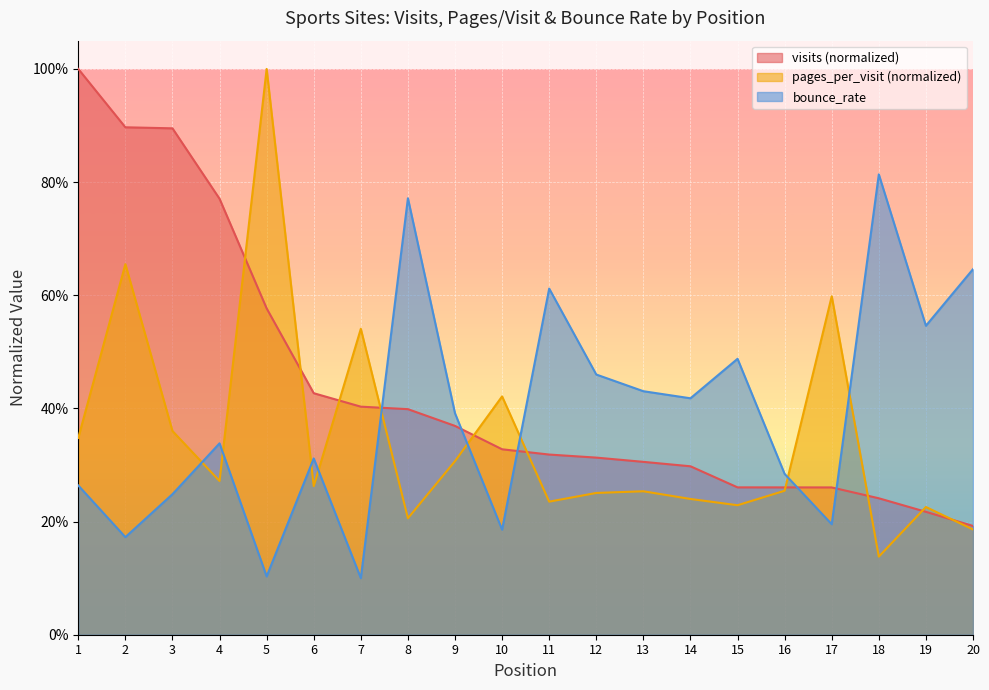

True or false: pages_per_visit and visits cross at least once.

True